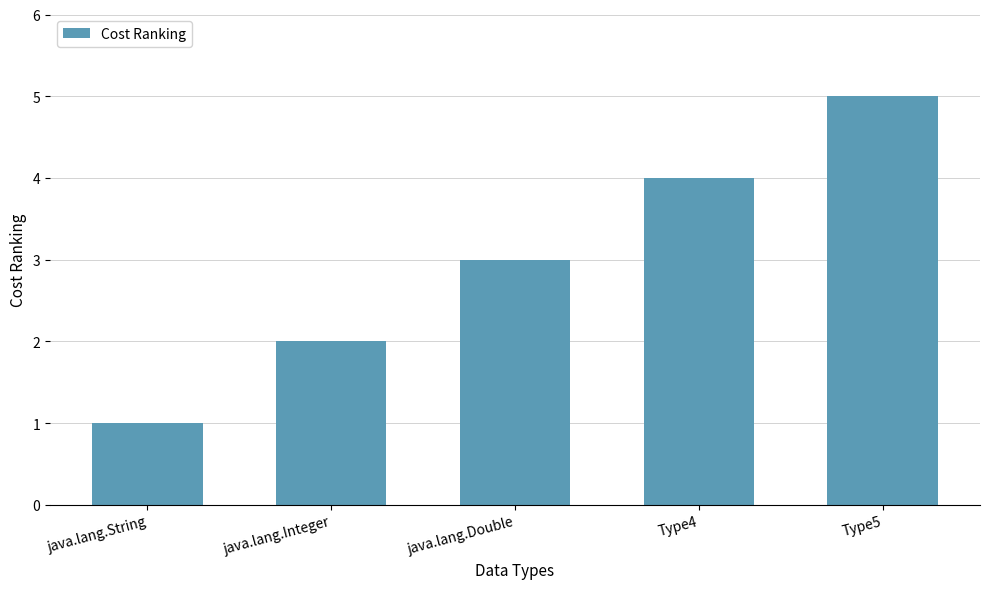

What is the average value?

3